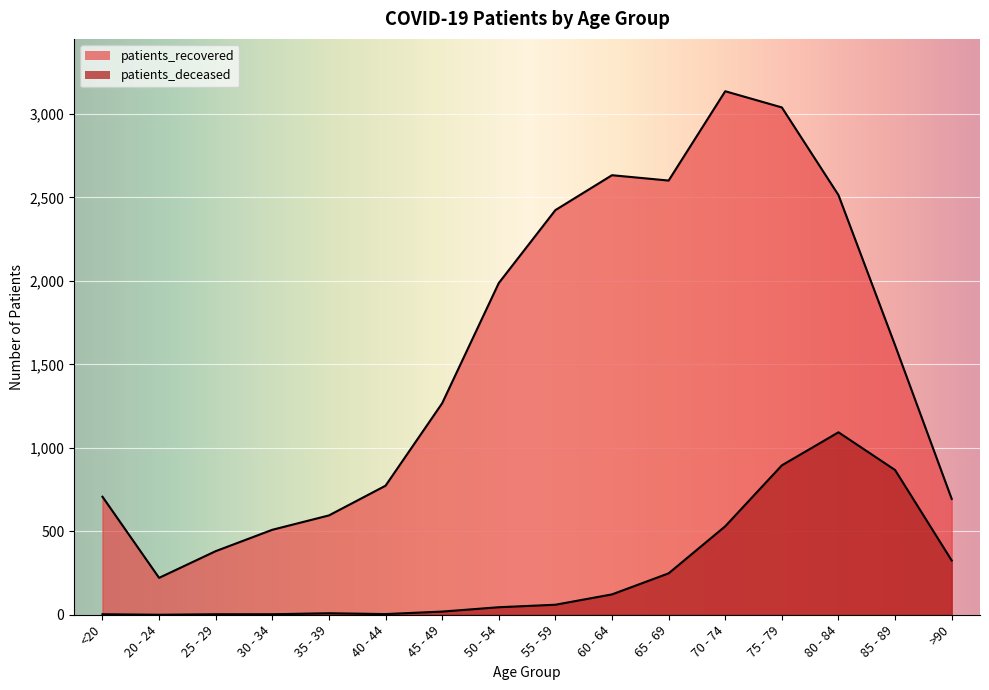

True or false: patients_deceased and patients_recovered intersect in this chart.

False